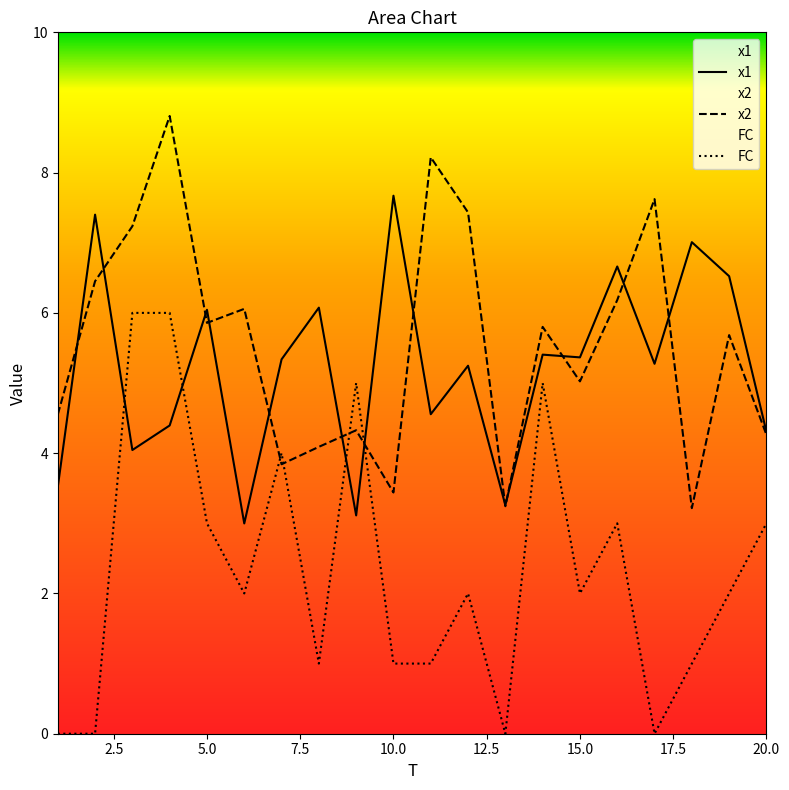

How many distinct data groups are displayed?

3